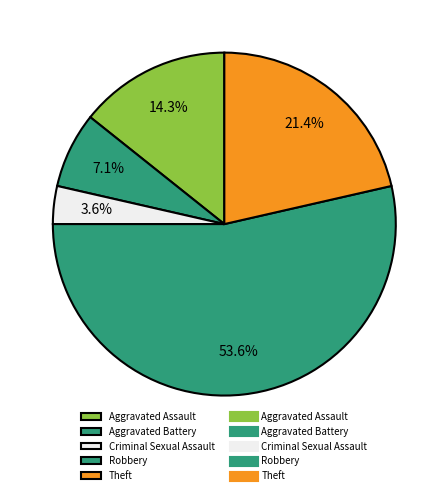

To the nearest percent, what is the difference between the largest and smallest slice percentages?

50%